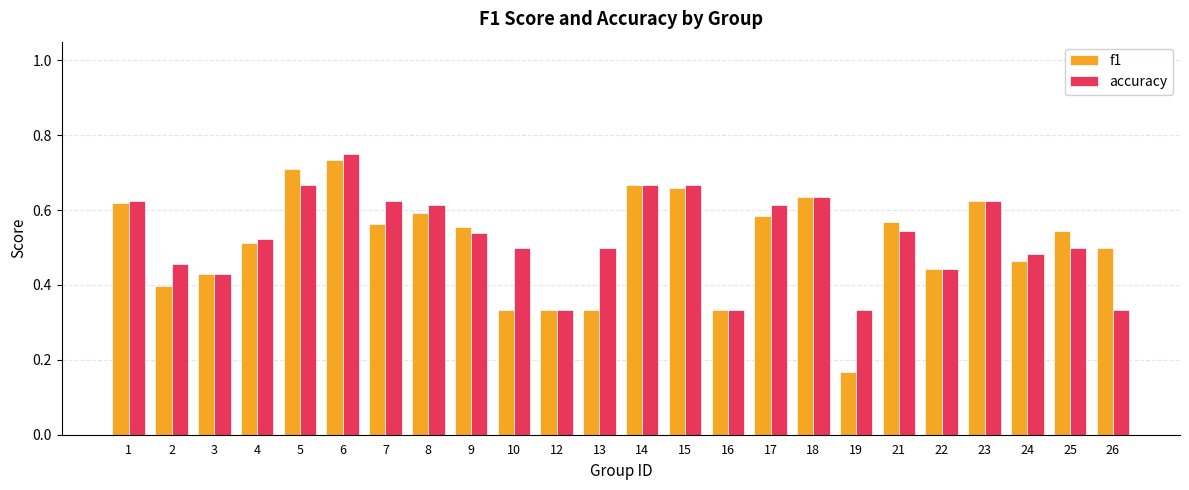

What is the sum of all accuracy values?

12.7